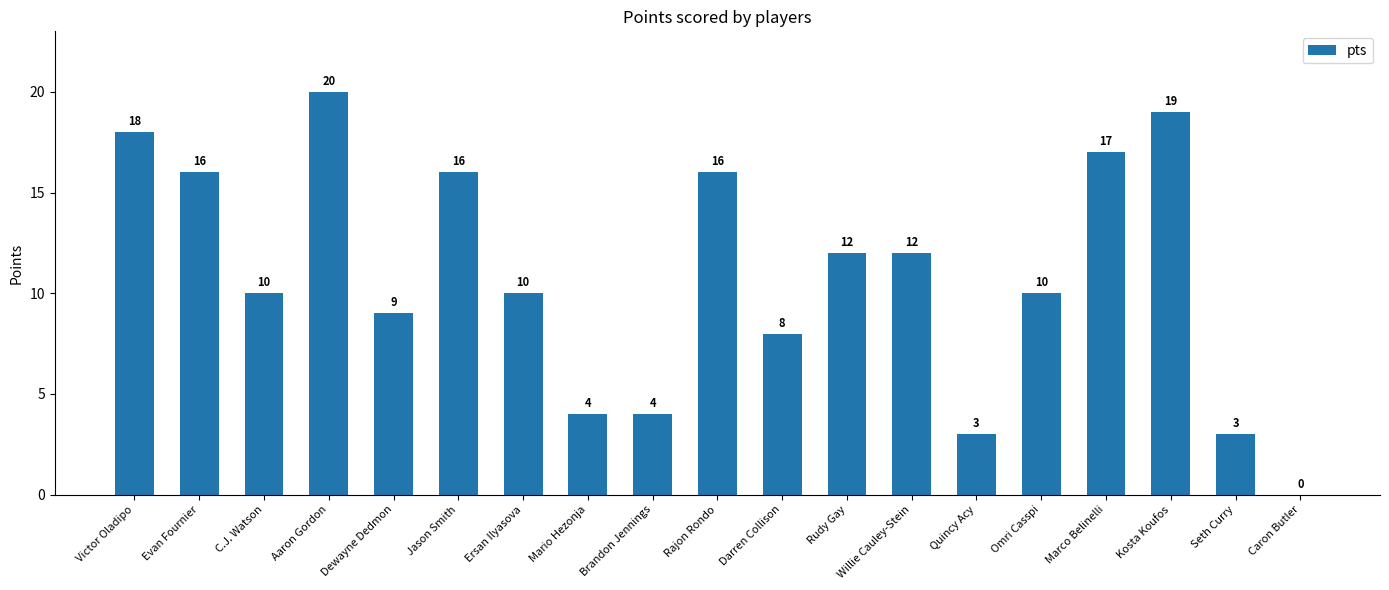

At which label does the data first exceed 10?

Victor Oladipo